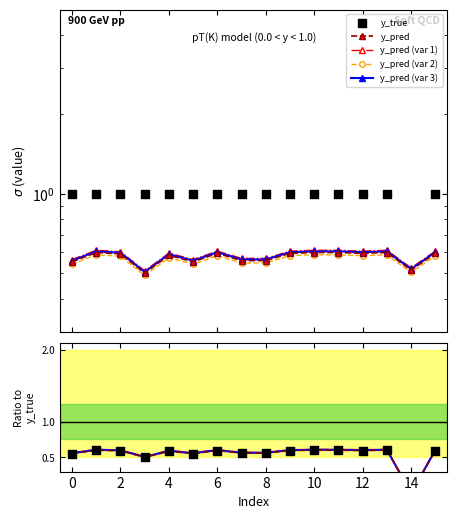

At how many categories does at least one series exceed 0?

16